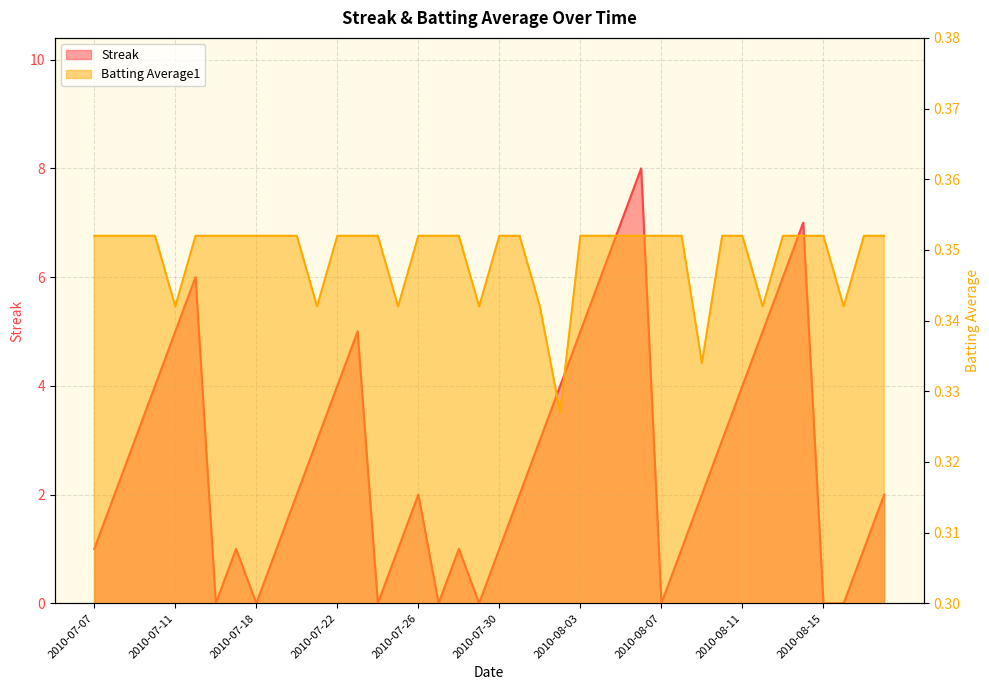

What is the value of the Batting Average1 point at the 12th from the left?

0.3